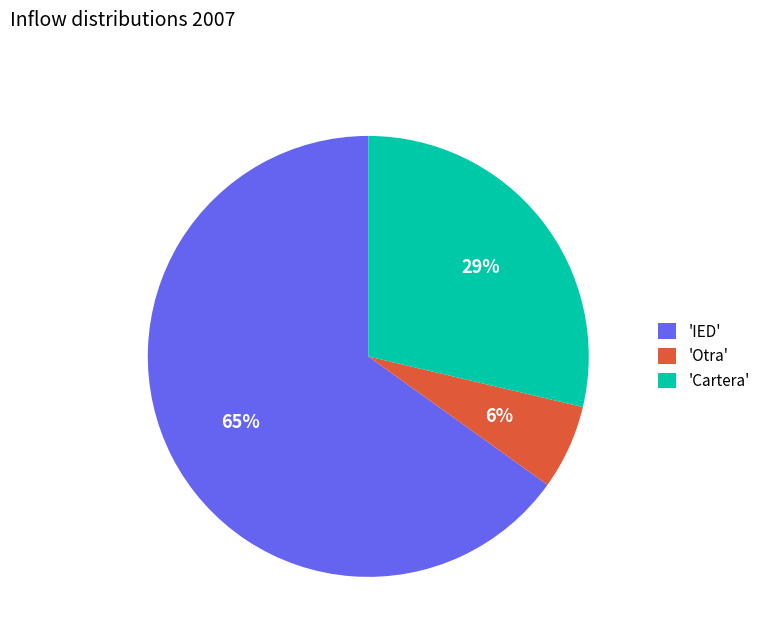

How many slices are in this pie chart?

3